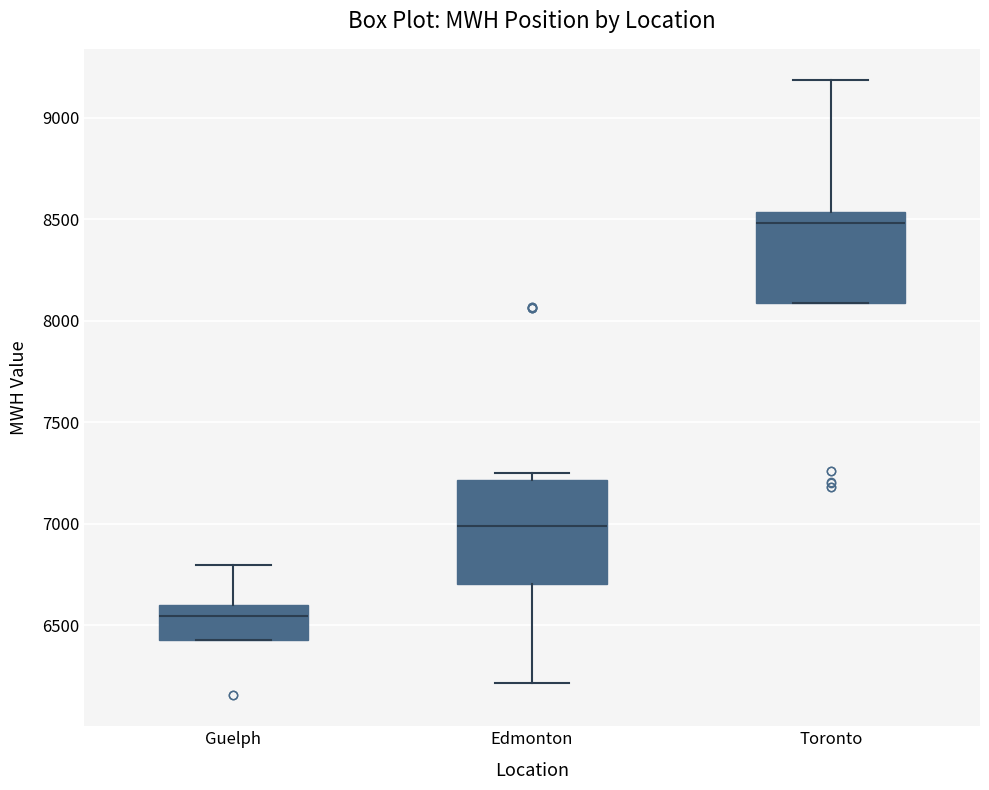

Reading left to right, transcribe this box plot: for each box, give where its median line is, the range the box spans, and where its two whiskers end, as read against the y-axis. The values are not printed on the chart, so give them approximately, as read against the axis.

Guelph: median 6550, box 6450 to 6600, whiskers 6450 to 6800
Edmonton: median 7000, box 6700 to 7200, whiskers 6200 to 7250
Toronto: median 8500, box 8100 to 8550, whiskers 8100 to 9200